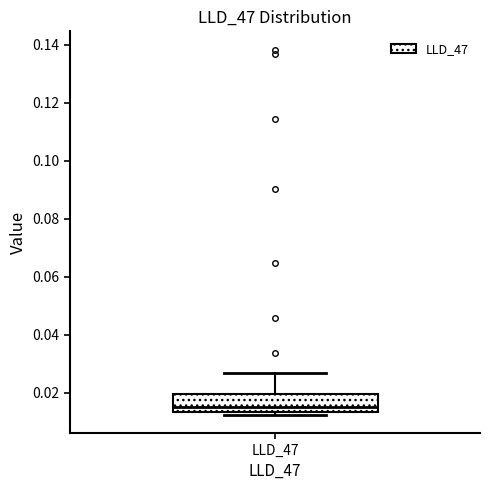

Where does the upper whisker of the box for LLD_47 end on the y-axis? The values are not printed on the chart, so give them approximately, as read against the axis.

0.026